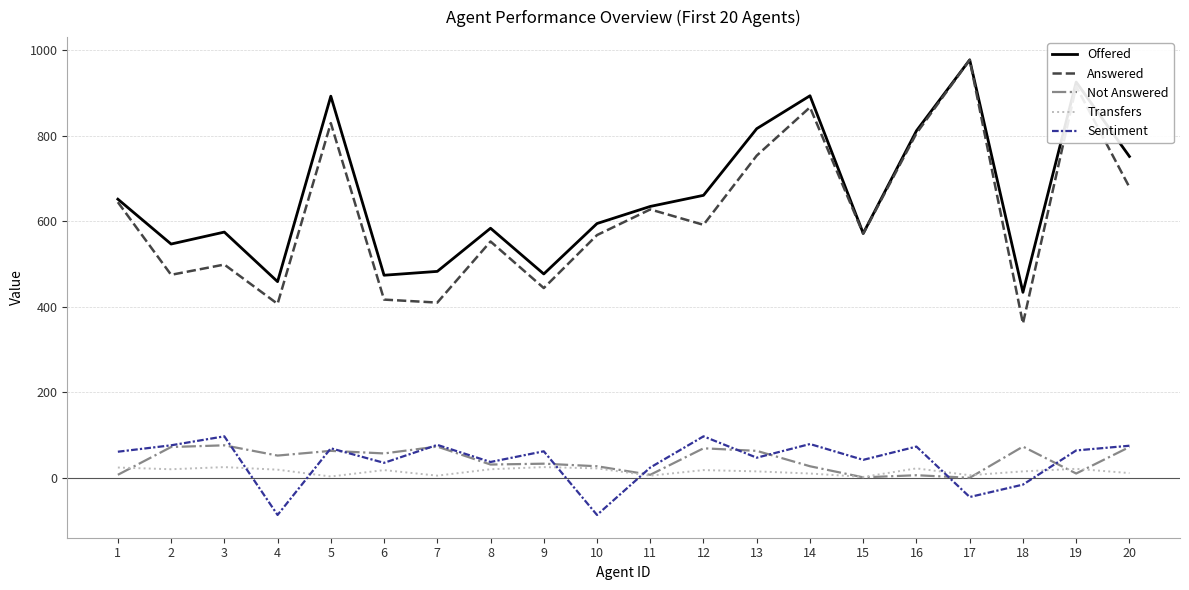

Is it true that Transfers equals 5 at 11?

True